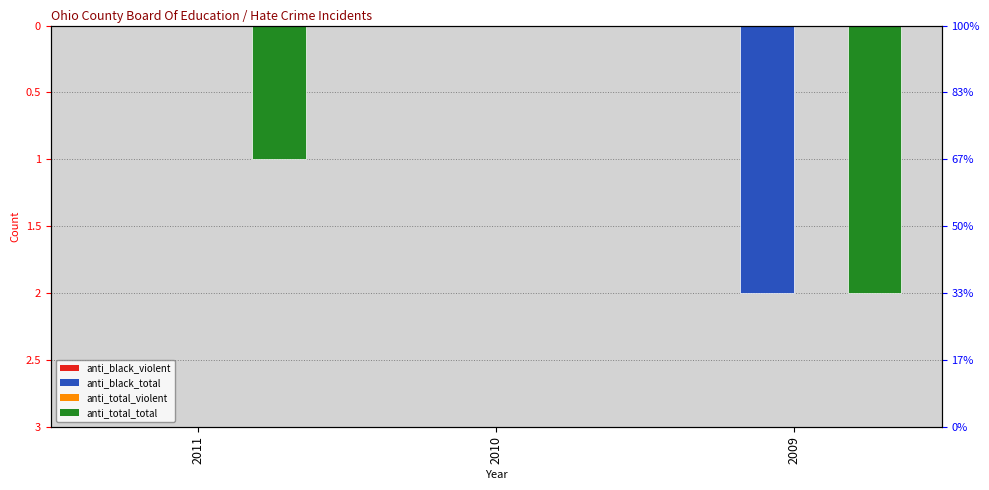

Reading left to right, transcribe all the data shown in this chart.

anti_black_violent: 2011=0	2010=0	2009=0
anti_black_total: 2011=0	2010=0	2009=-2
anti_total_violent: 2011=0	2010=0	2009=0
anti_total_total: 2011=-1	2010=0	2009=-2